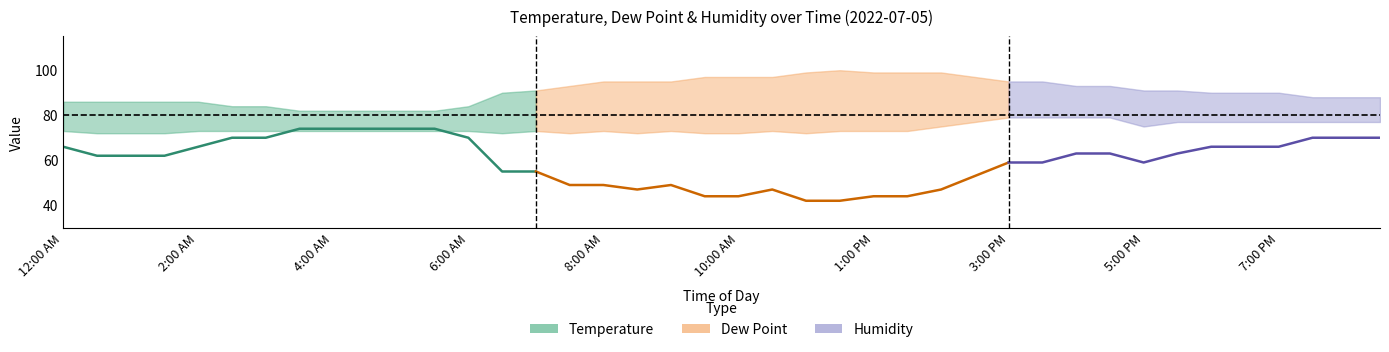

What position from the left is 17?

18